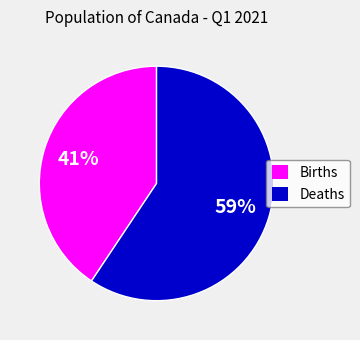

Is Births the majority of the pie?

No